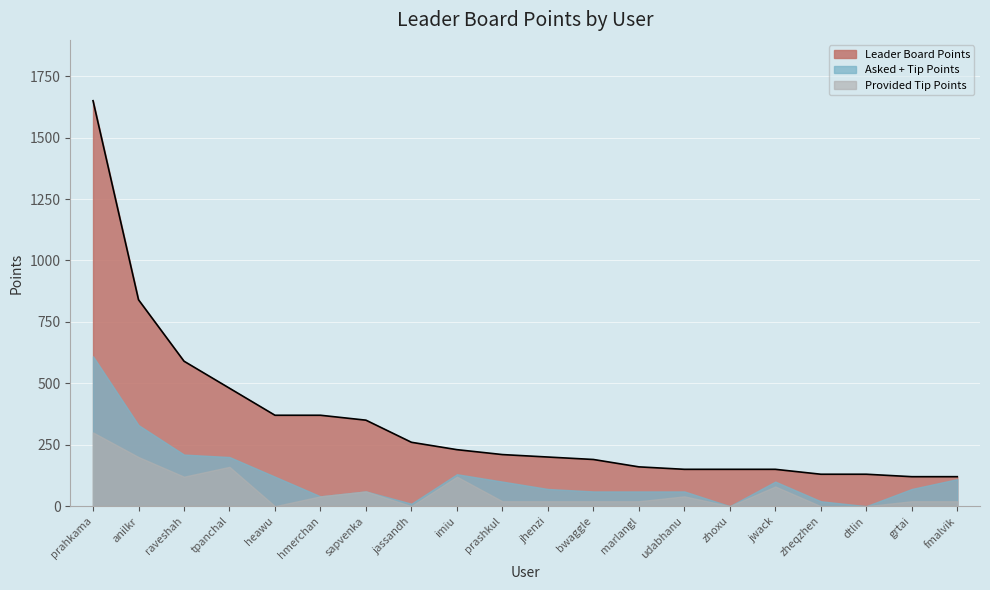

Reading right to left, extract all data points from this chart.

Leader Board Points: fmalvik=120	grtai=120	dtlin=130	zheqzhen=130	jwack=150	zhoxu=150	udabhanu=150	marlangl=160	bwaggle=190	jhenzi=200	prashkul=210	imiu=230	jassandh=260	sapvenka=350	hmerchan=370	heawu=370	tpanchal=480	raveshah=590	anilkr=840	prahkama=1650
Asked a self-serve question: fmalvik=90	grtai=50	dtlin=0	zheqzhen=20	jwack=20	zhoxu=0	udabhanu=20	marlangl=40	bwaggle=40	jhenzi=50	prashkul=80	imiu=10	jassandh=10	sapvenka=0	hmerchan=0	heawu=120	tpanchal=40	raveshah=90	anilkr=130	prahkama=310
Provided a tip to the community: fmalvik=20	grtai=20	dtlin=0	zheqzhen=0	jwack=80	zhoxu=0	udabhanu=40	marlangl=20	bwaggle=20	jhenzi=20	prashkul=20	imiu=120	jassandh=0	sapvenka=60	hmerchan=40	heawu=0	tpanchal=160	raveshah=120	anilkr=200	prahkama=300